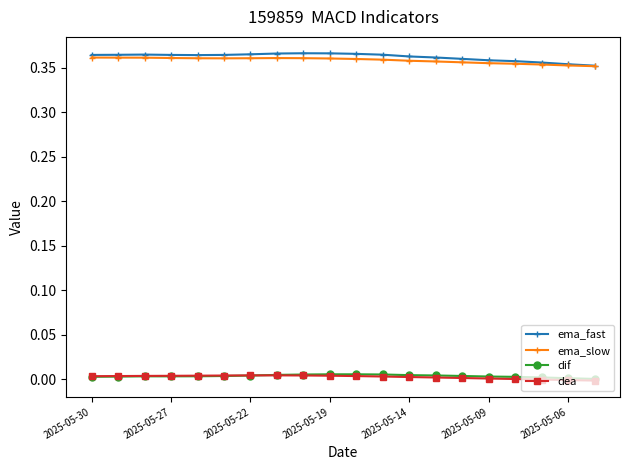

True or false: dea and ema_slow intersect in this chart.

False